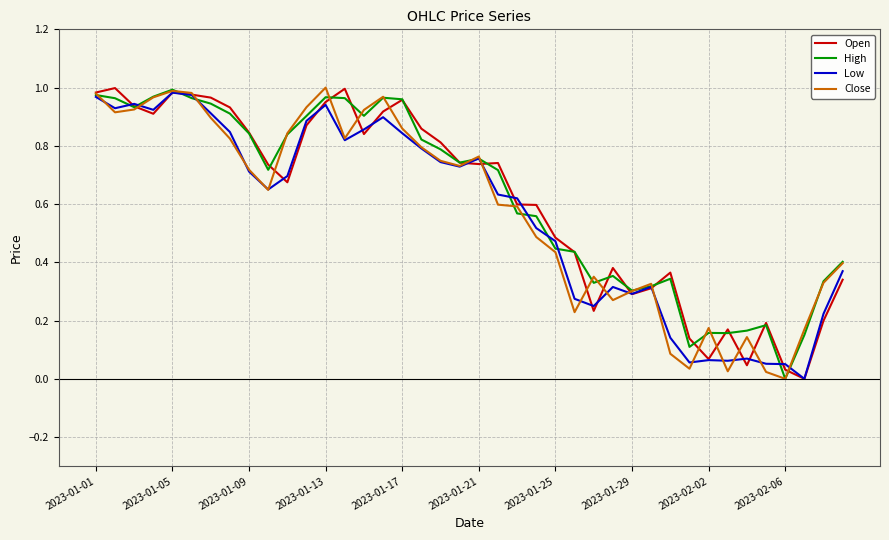

How many lines are shown in the chart?

4